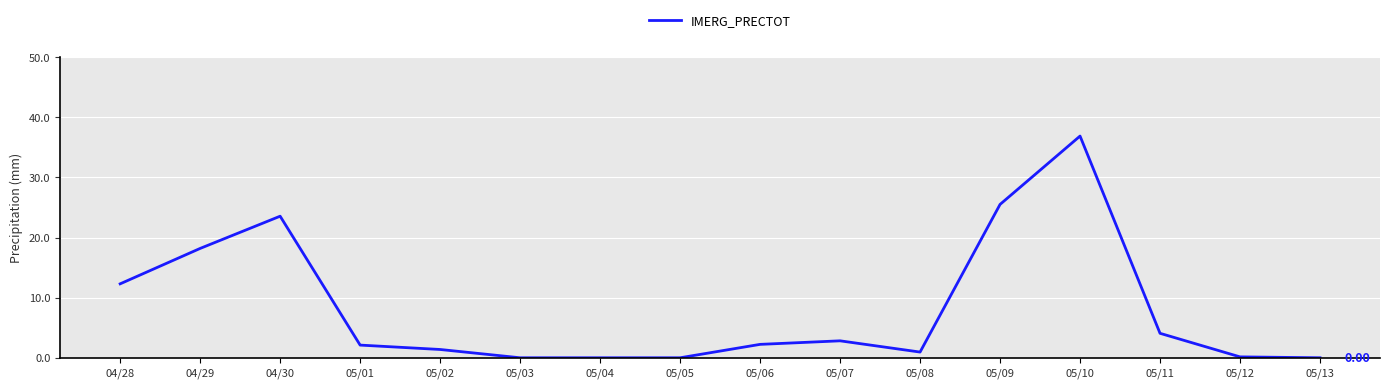

What is the ratio of the value at 04/29 to the value at 05/06?

8.2